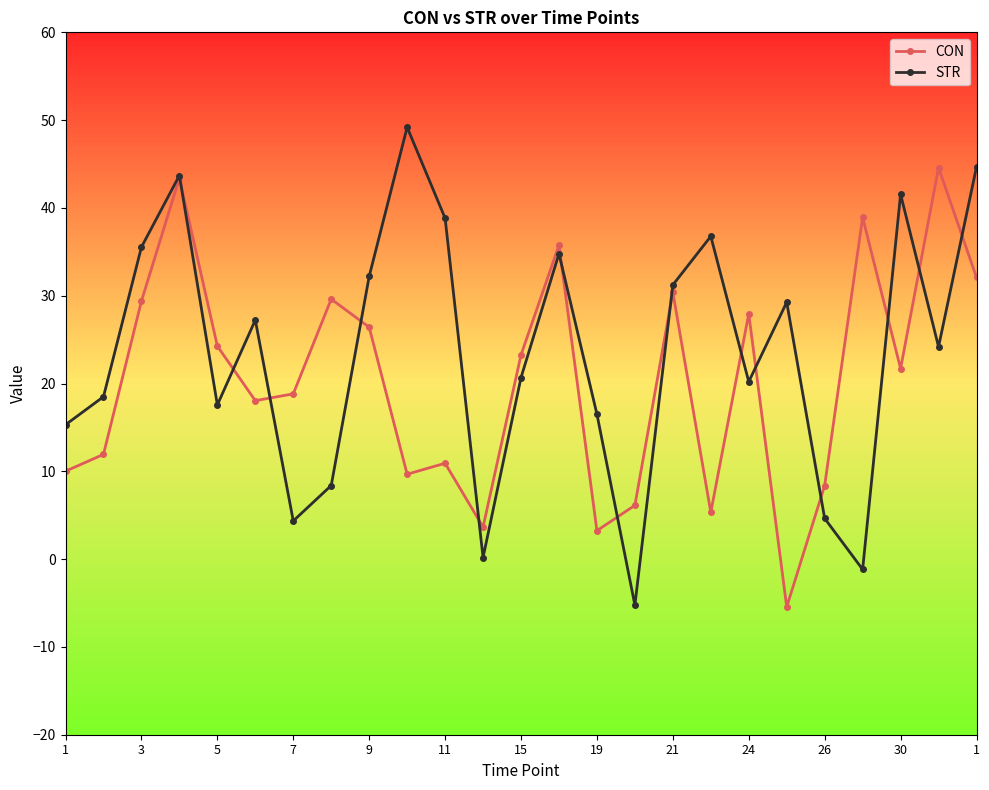

How many values in the STR series exceed 24?

13